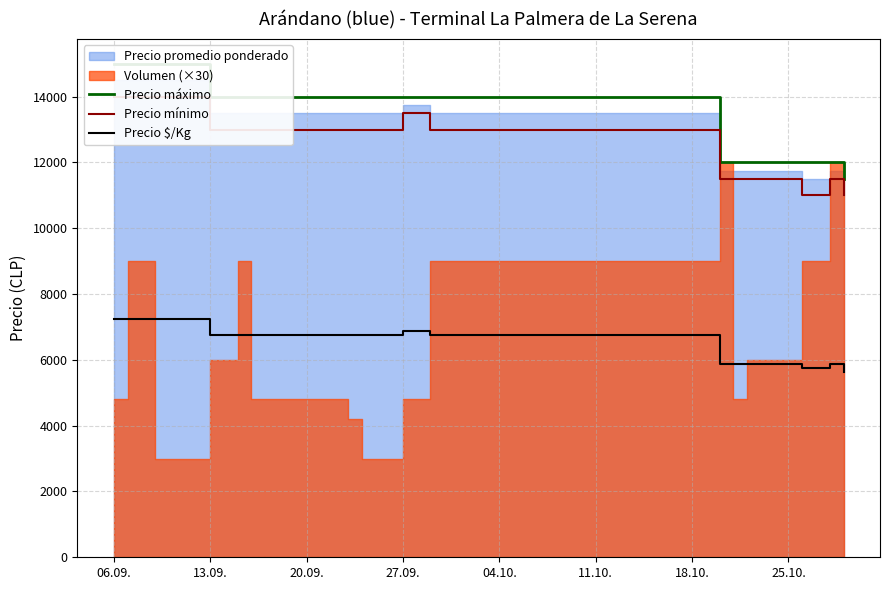

True or false: Precio mínimo and Precio máximo intersect in this chart.

False